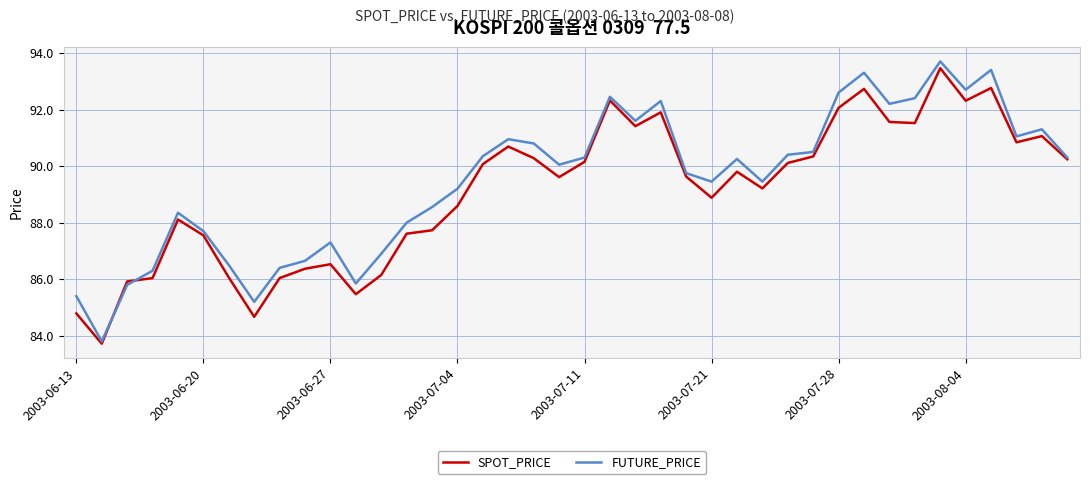

How many interior local valleys does the SPOT_PRICE series have?

10